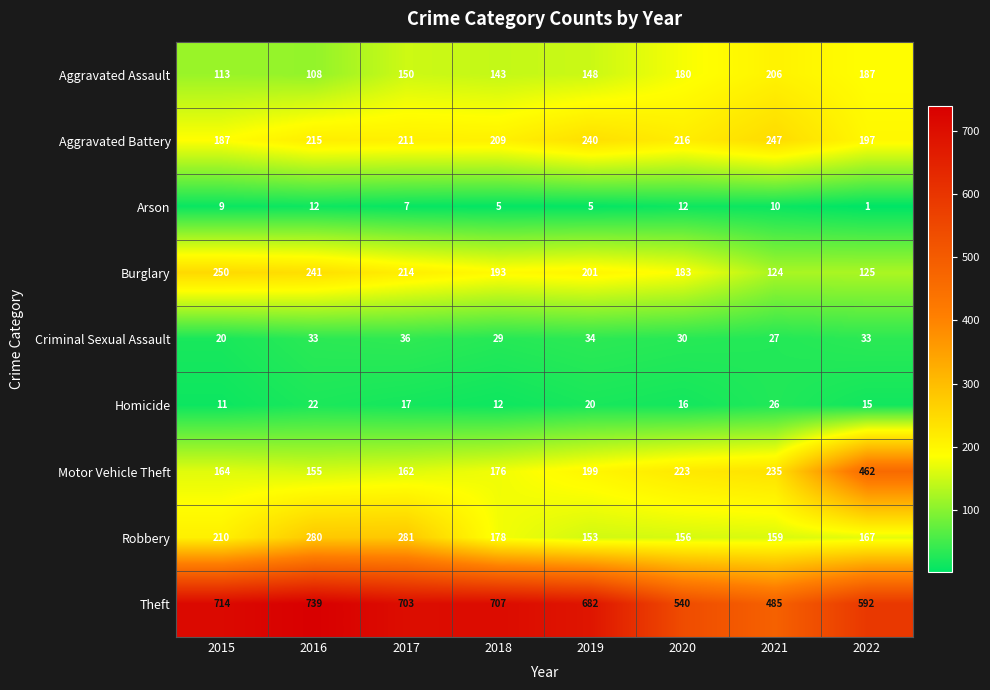

What is the difference between the second highest and second lowest values in the Theft series?

174